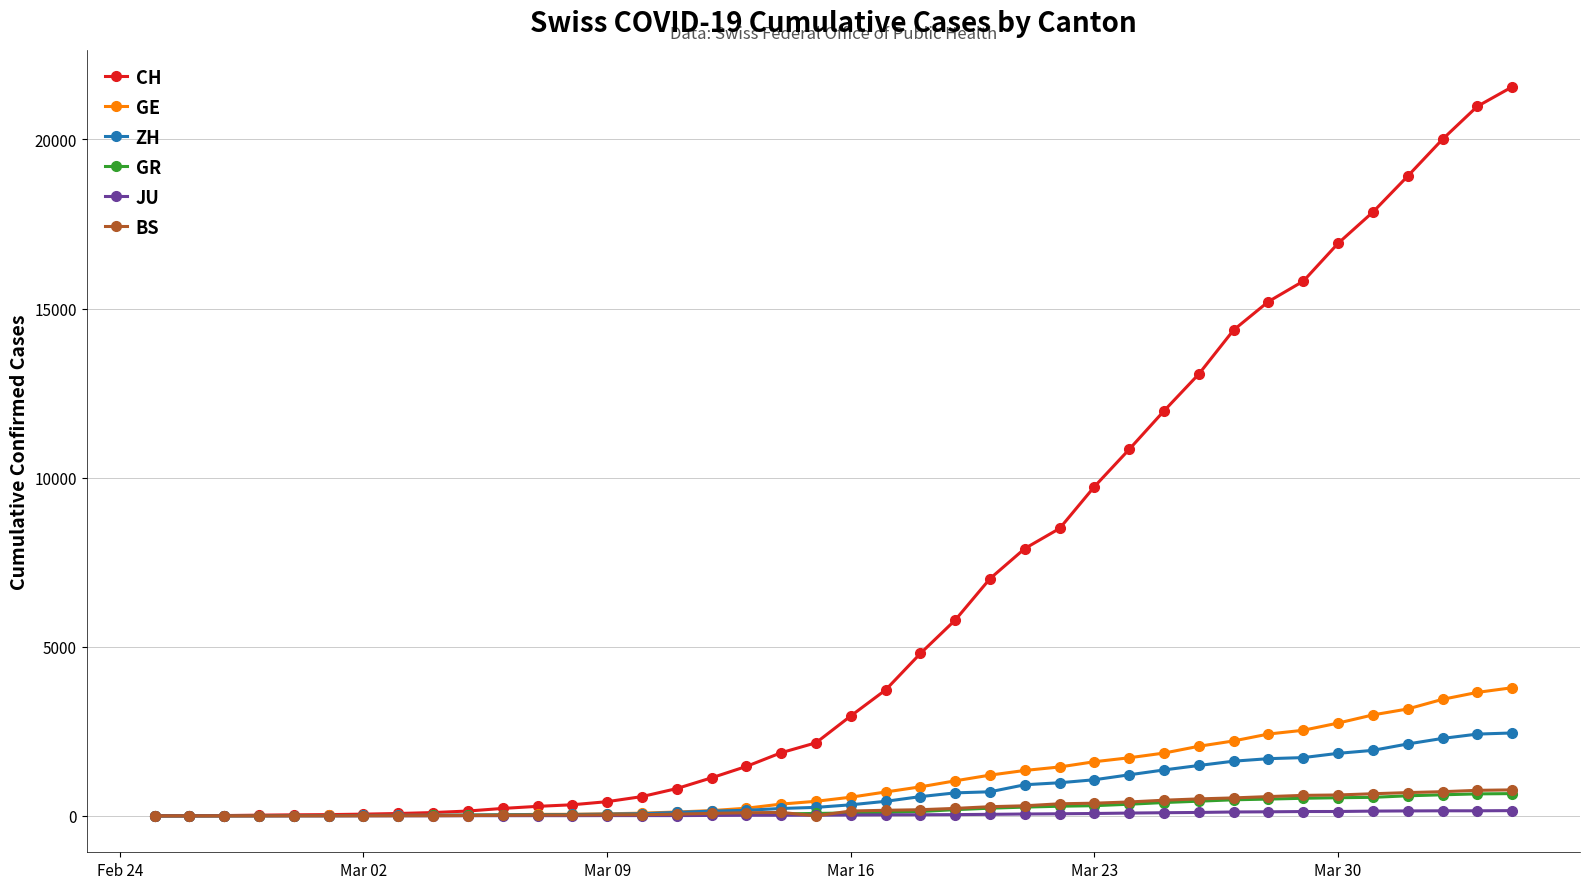

Which series has the largest total across all categories?

CH